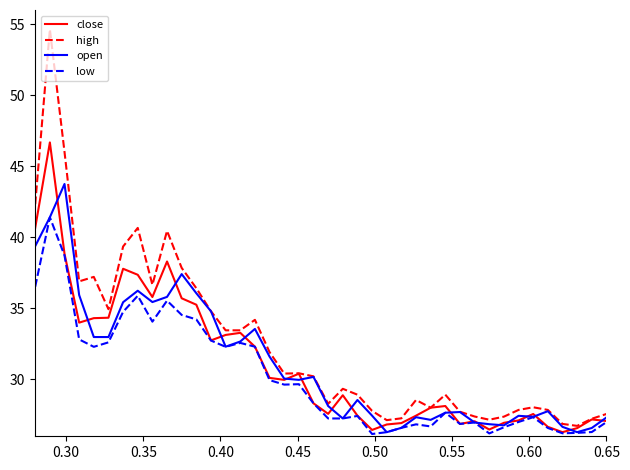

What is the maximum value for close?

46.7